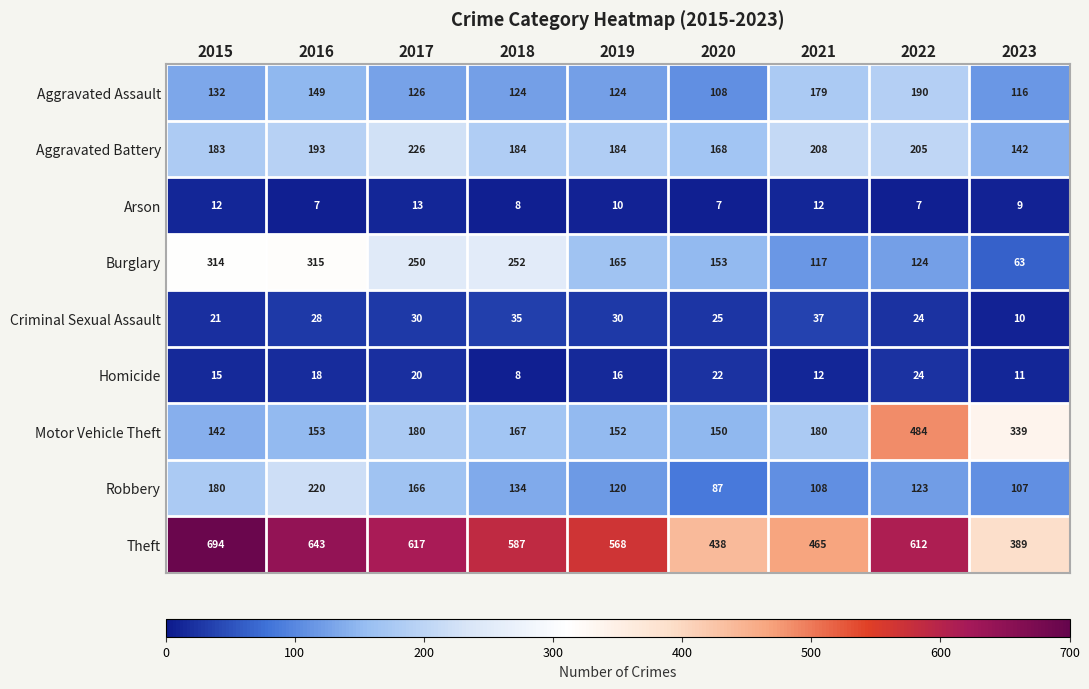

How many series are shown in this chart?

9